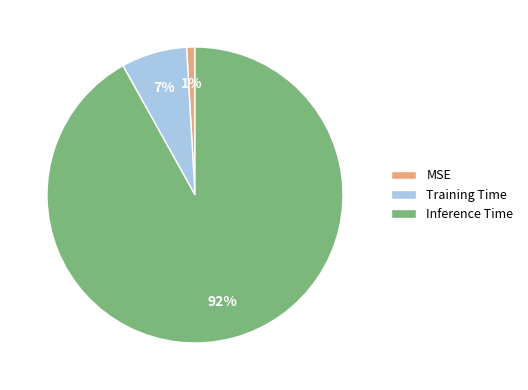

To the nearest percent, what is the difference between the largest and smallest slice percentages?

91%